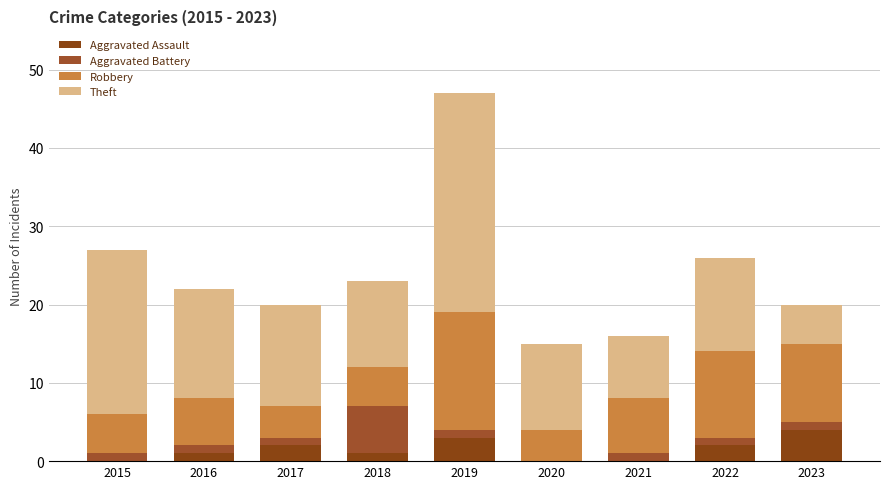

What is the difference between the maximum and minimum values in the Aggravated Assault series?

4